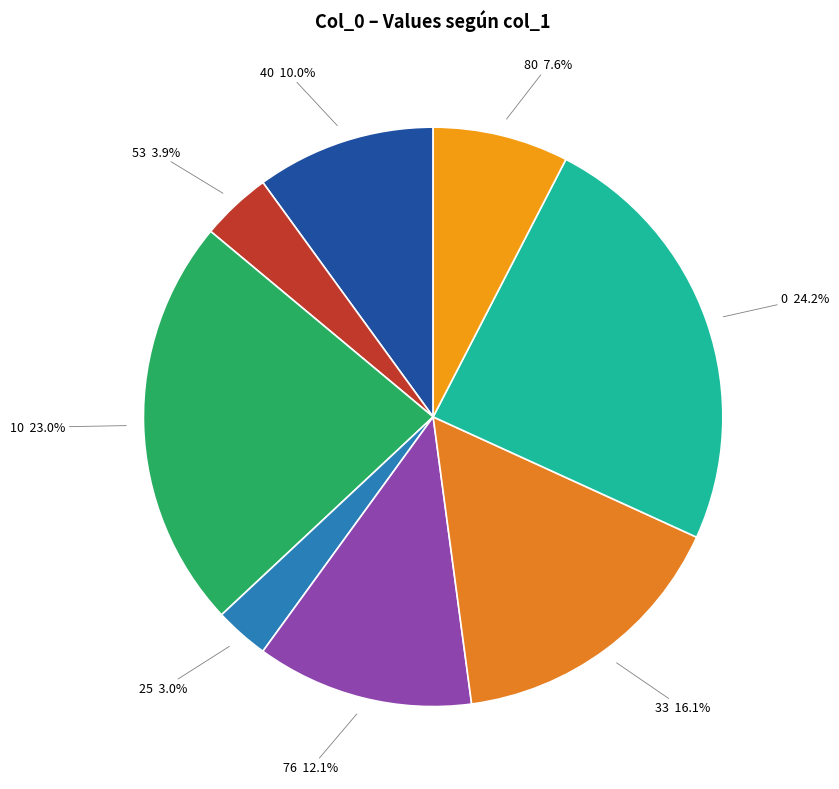

To the nearest percent, what is the combined percentage of 40 and 53?

14%